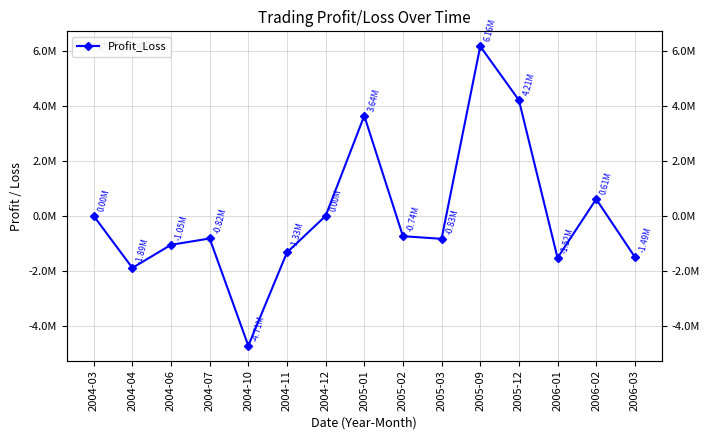

Reading left to right, list all the values displayed in this chart.

0.0	-1888111.8	-1049089.5	-819988.5	-4714933.8	-1327166.8	0.0	3636946.5	-736596.9	-831994.8	6158922.2	4205579.4	-1523943.5	609577.4	-1490219.5